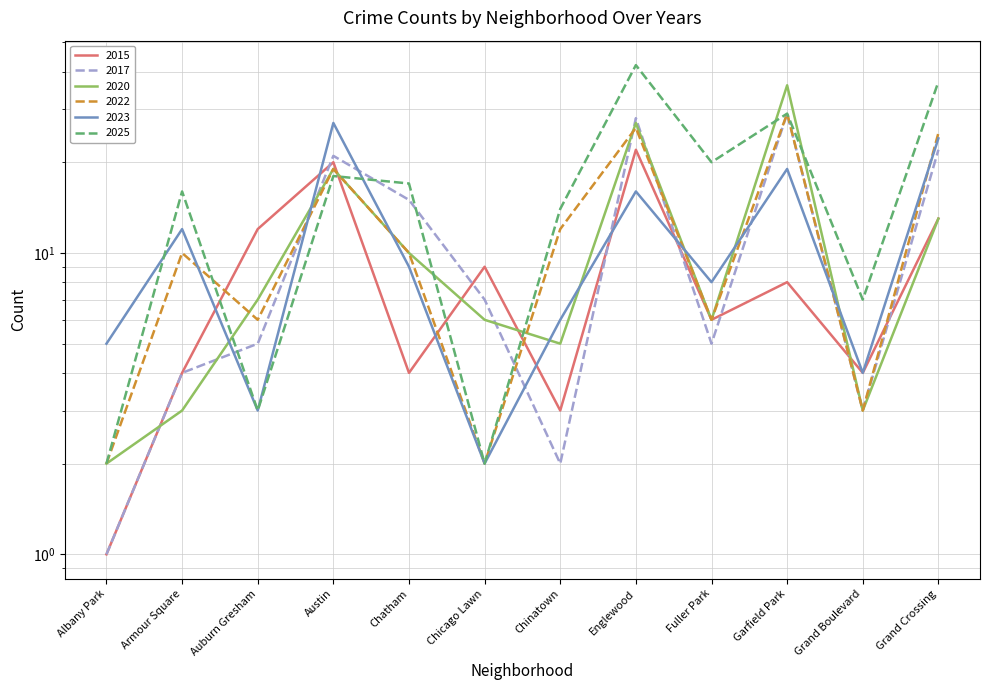

What position from the right is Auburn Gresham?

10